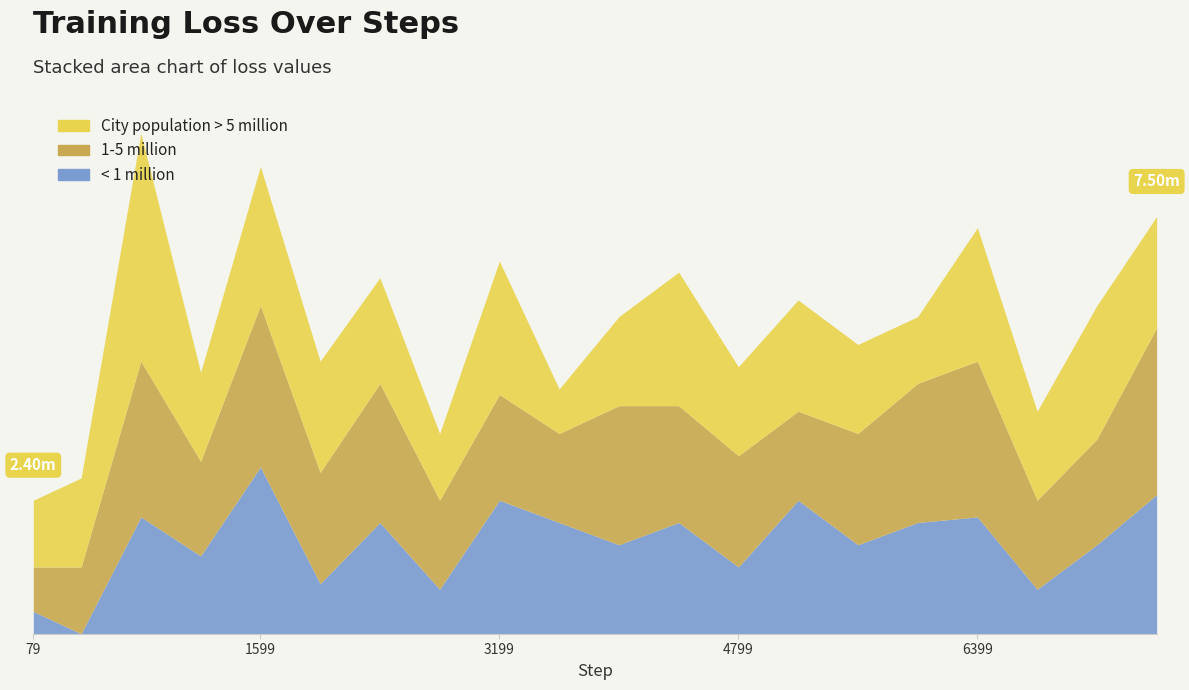

Which series has the largest range (max minus min)?

City population > 5 million